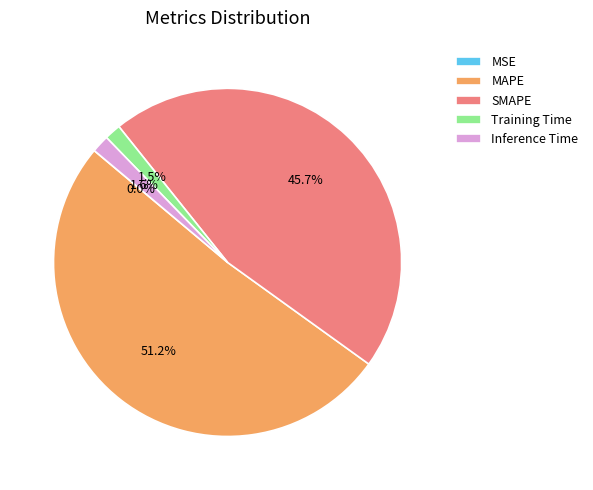

To the nearest percent, what is the combined percentage of SMAPE and MAPE?

97%